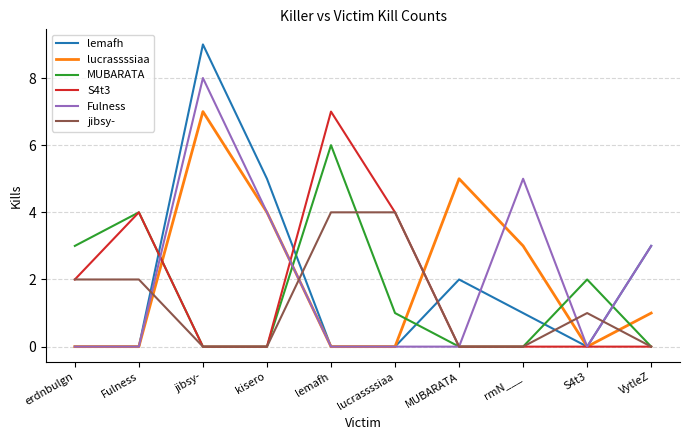

What position from the right is jibsy-?

8